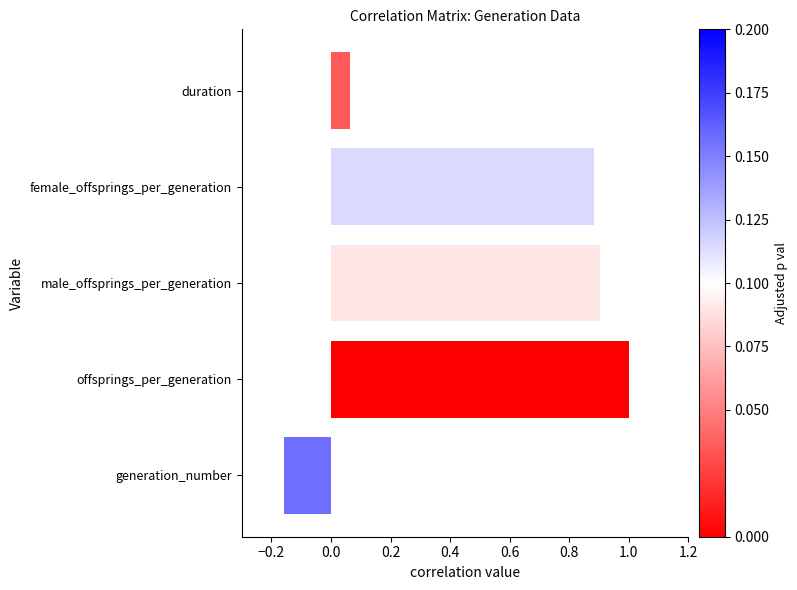

Which category has the lowest value across all series?

generation_number